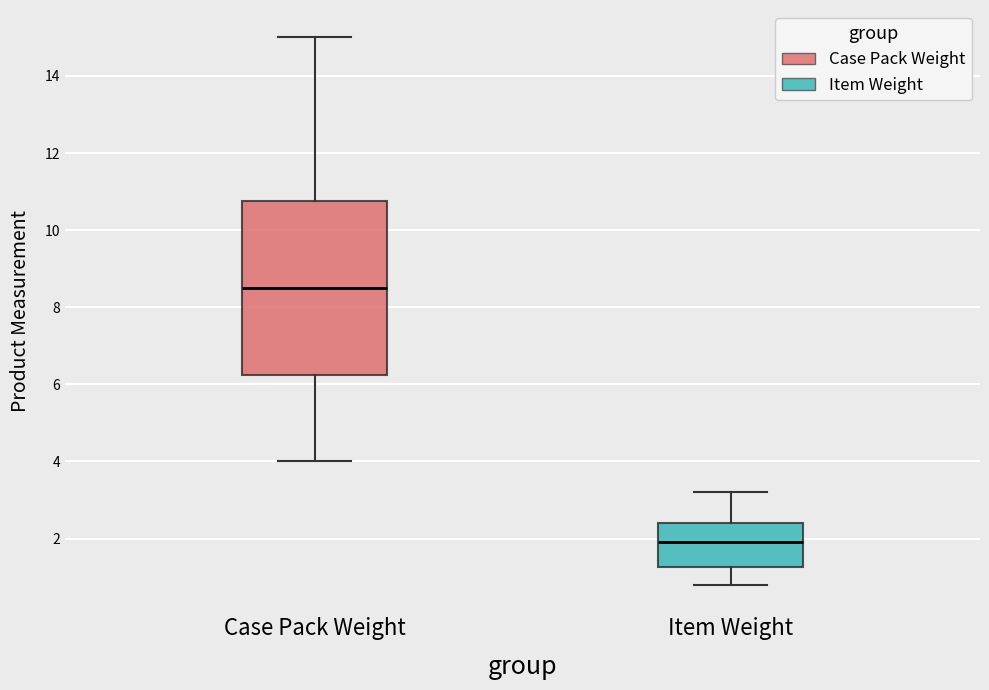

Reading left to right, read every box against the y-axis: the position of its median line, the range the box covers, and the ends of its whiskers. The values are not printed on the chart, so give them approximately, as read against the axis.

Case Pack Weight: median 8.6, box 6.2 to 10.8, whiskers 4.0 to 15.0
Item Weight: median 2.0, box 1.2 to 2.4, whiskers 0.8 to 3.2